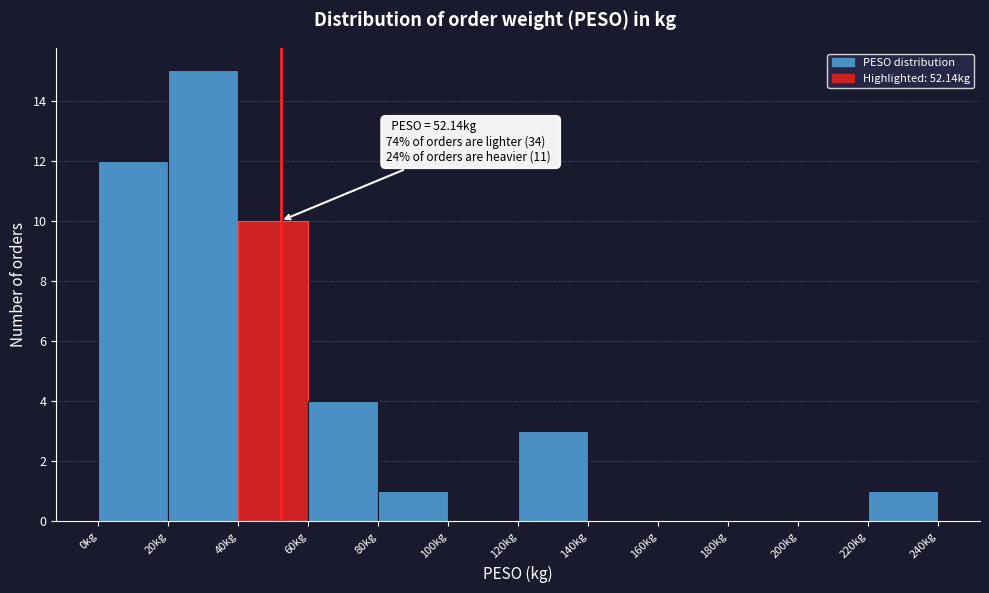

Which range on the x-axis has the tallest bar?

20 to 40